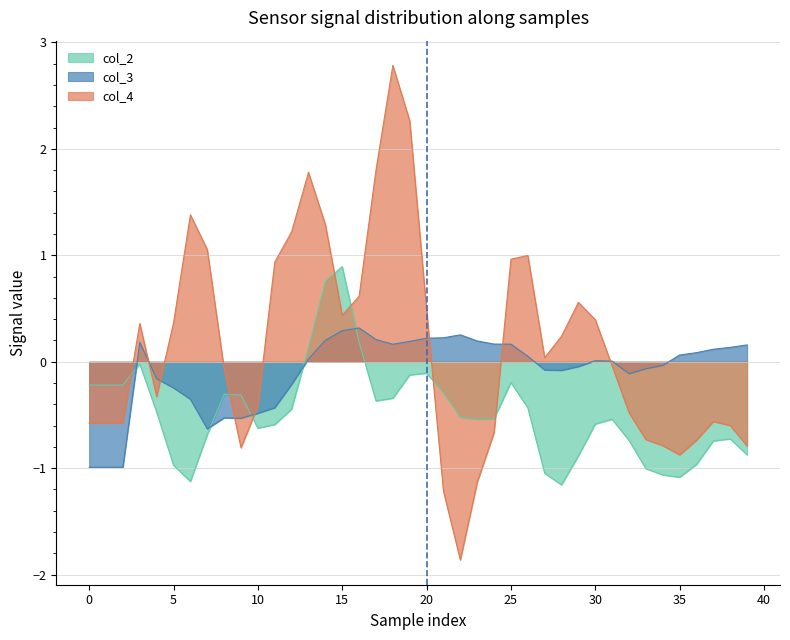

Rank the series by their maximum value, from lowest to highest.

col_3, col_2, col_4